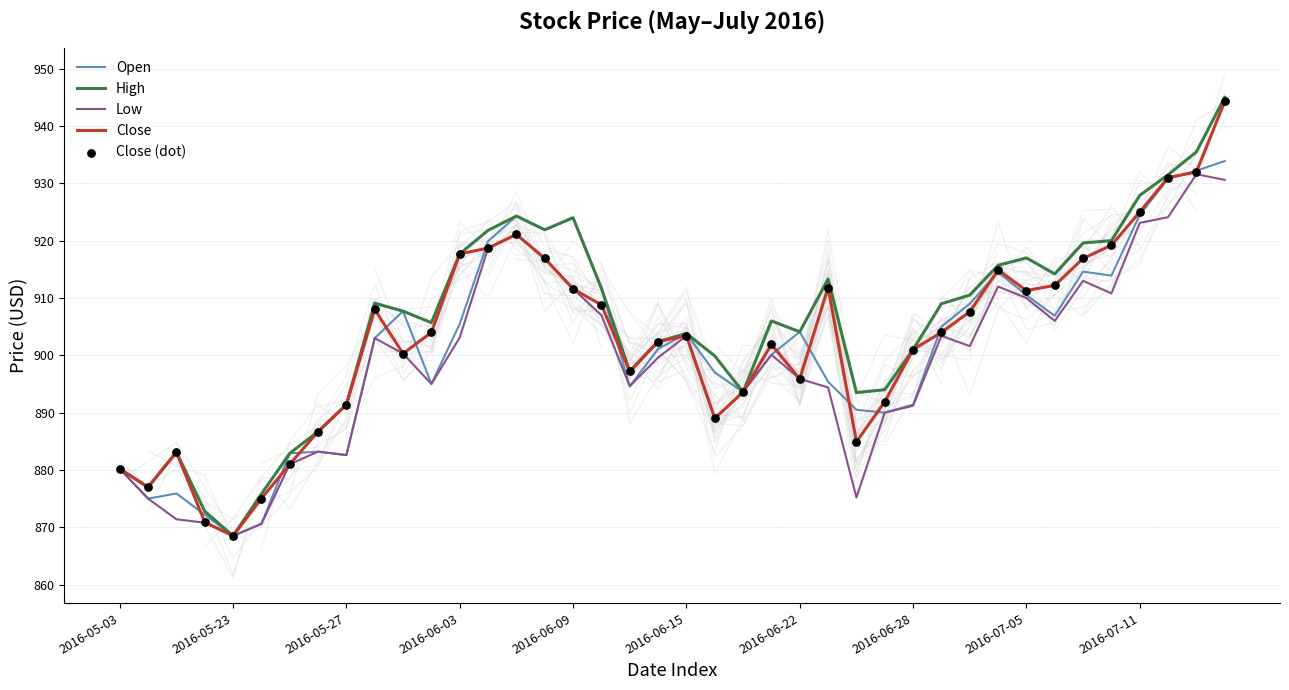

What are all the series names shown in the legend?

Open, High, Low, Close, Close (dot)